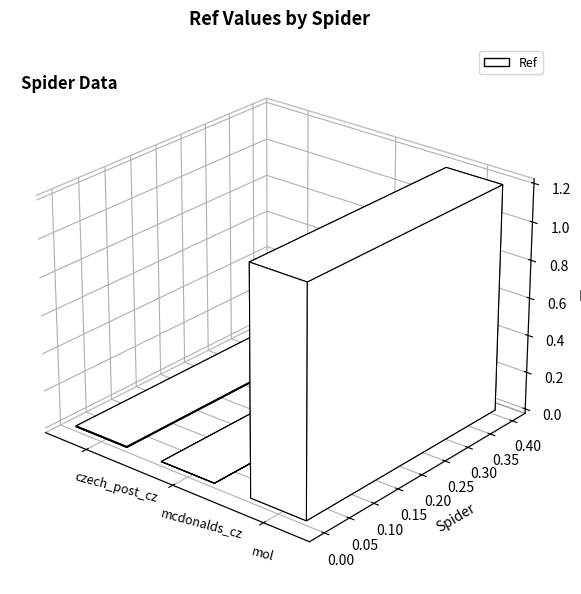

Reading left to right, list all the values displayed in this chart.

4915	47	1198501